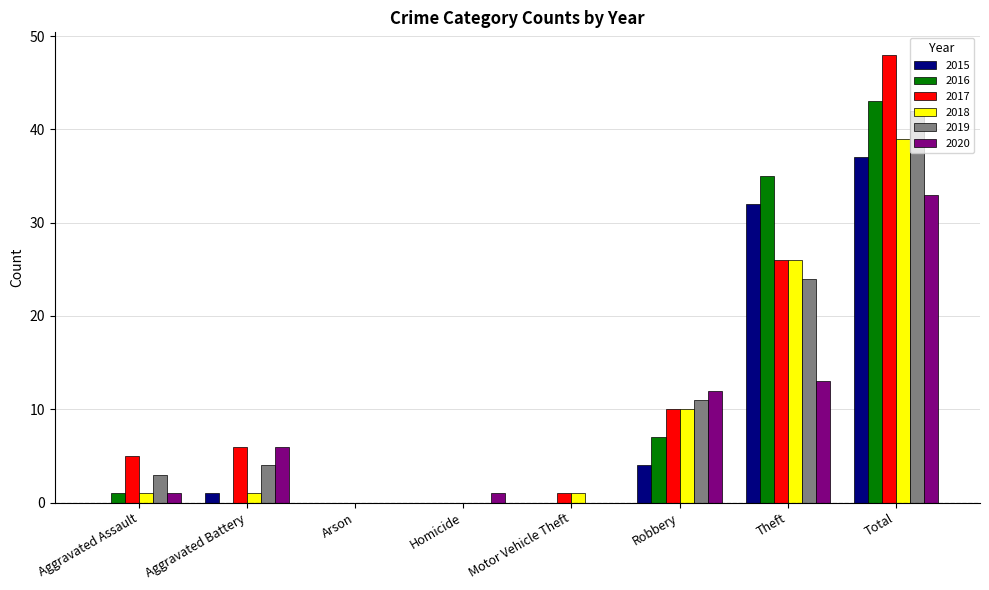

The 2015 series shows 32 at Theft. True or false?

True